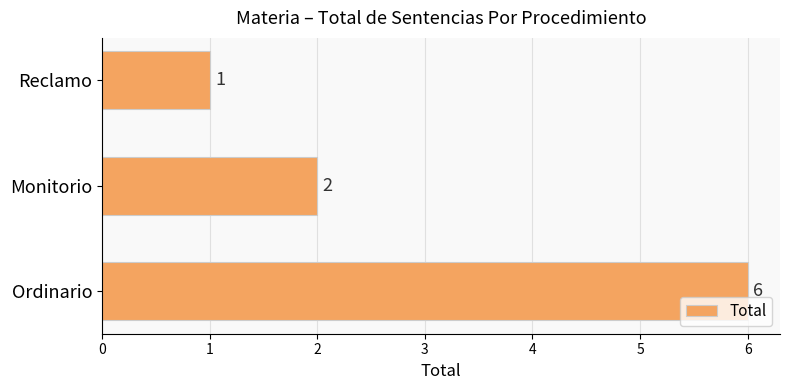

Rank the categories by value from lowest to highest.

Reclamo, Monitorio, Ordinario